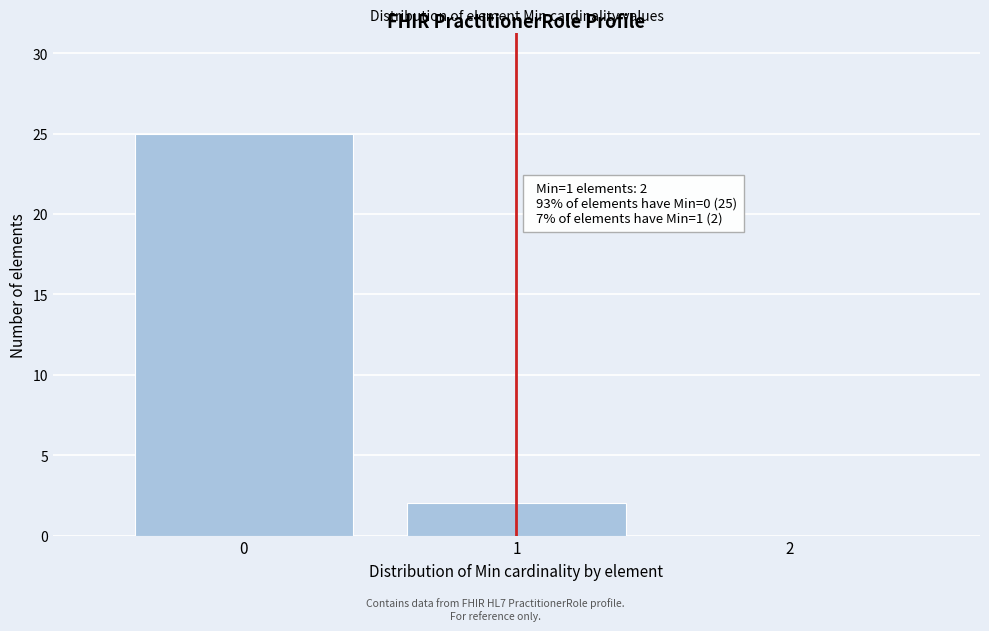

Which range on the x-axis has the tallest bar?

-0.5 to 0.5